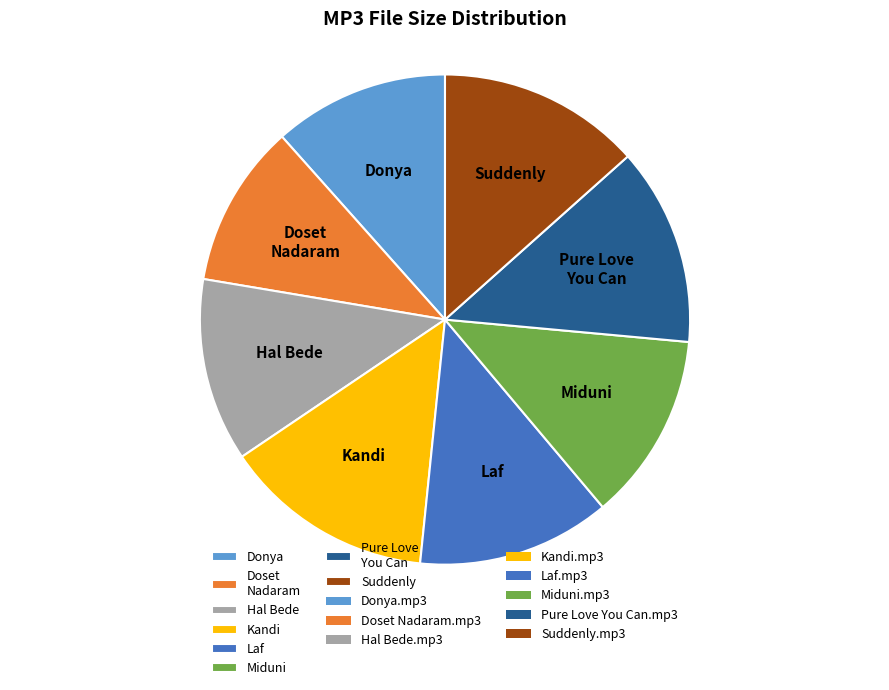

Is the sum of Miduni and Suddenly greater than half?

No